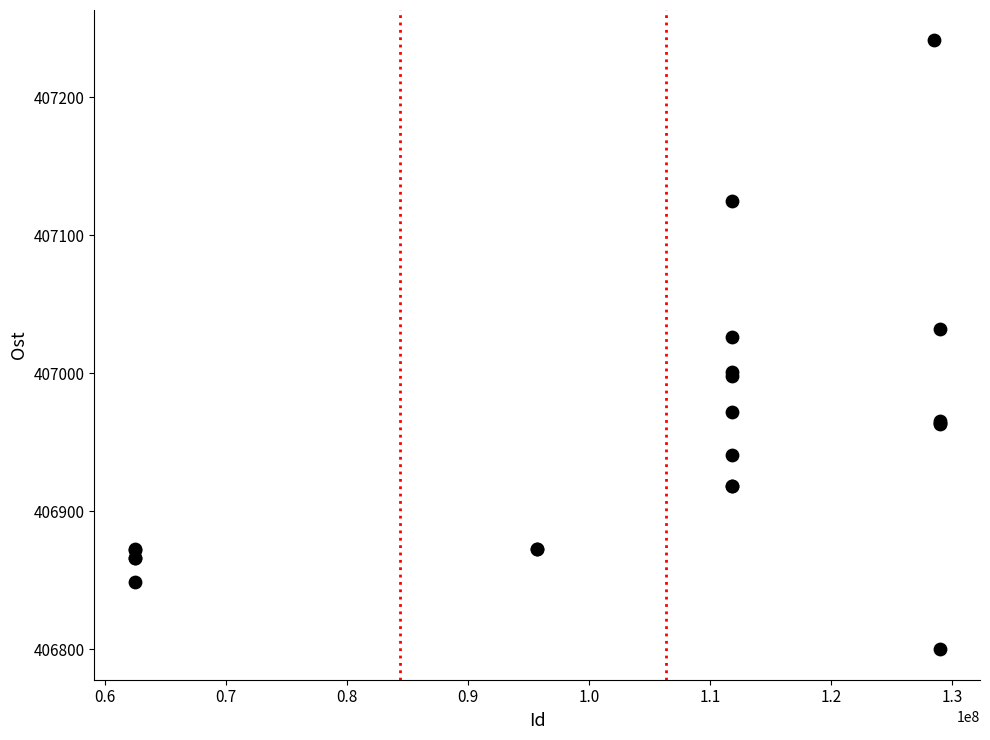

What Y value in the scatter plot is closest to 407020?

407026.0